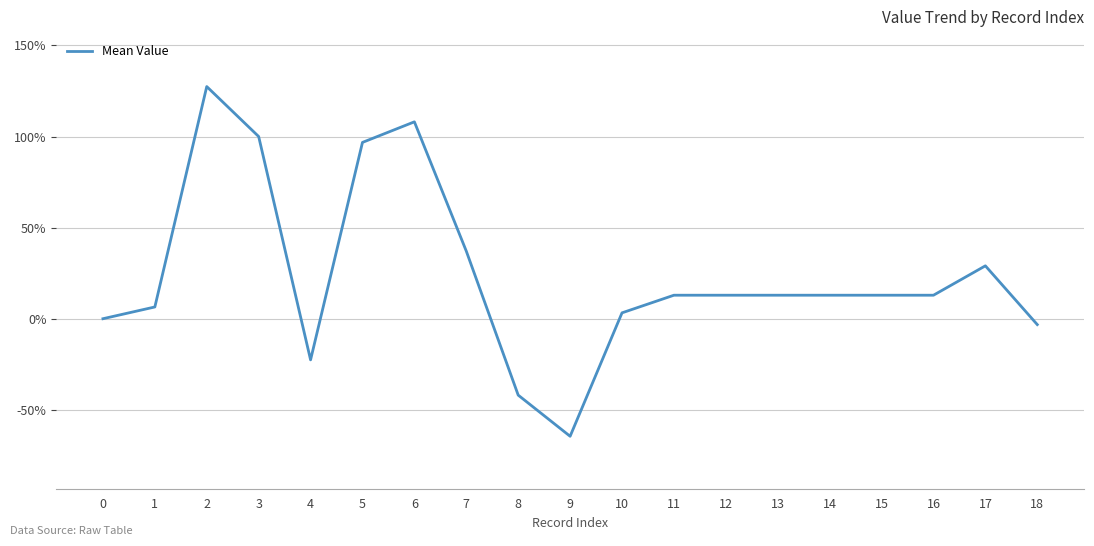

Is it true that the value at 2 is 227.9?

False